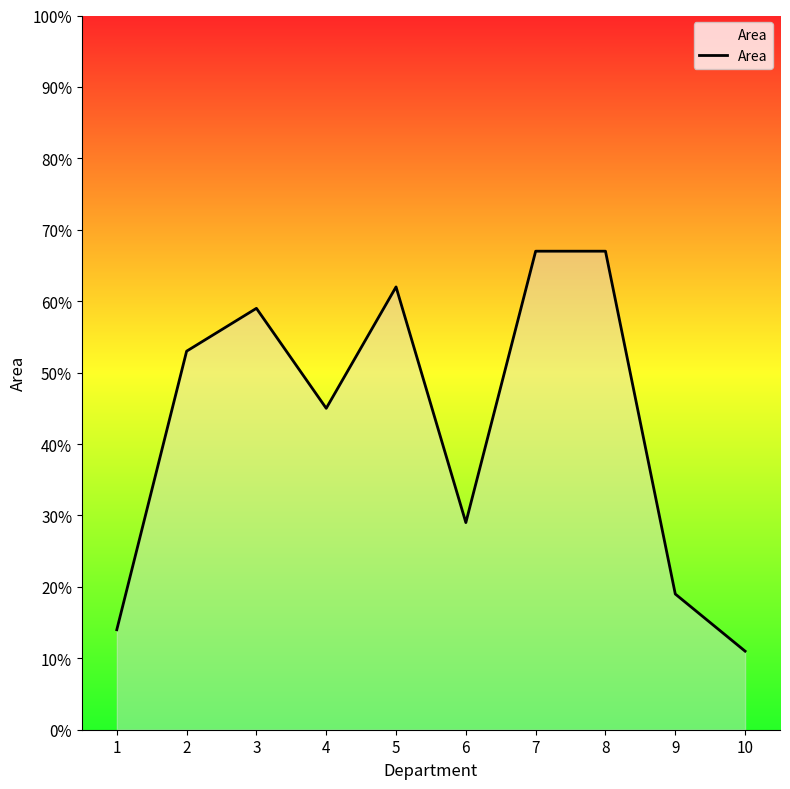

Read the value at 5.

62